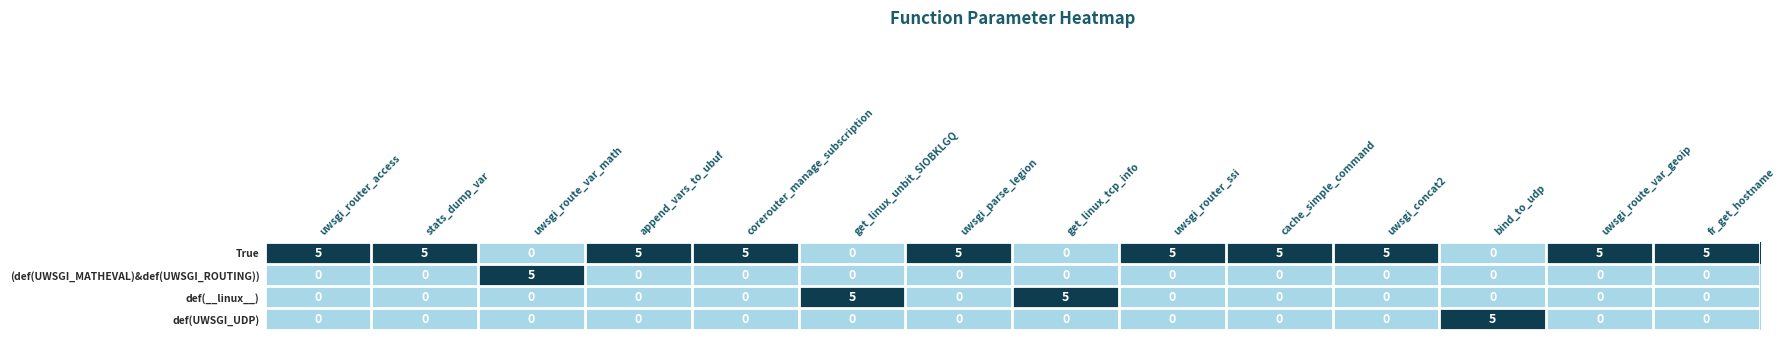

What is the sum of the True values at uwsgi_router_ssi and bind_to_udp?

5